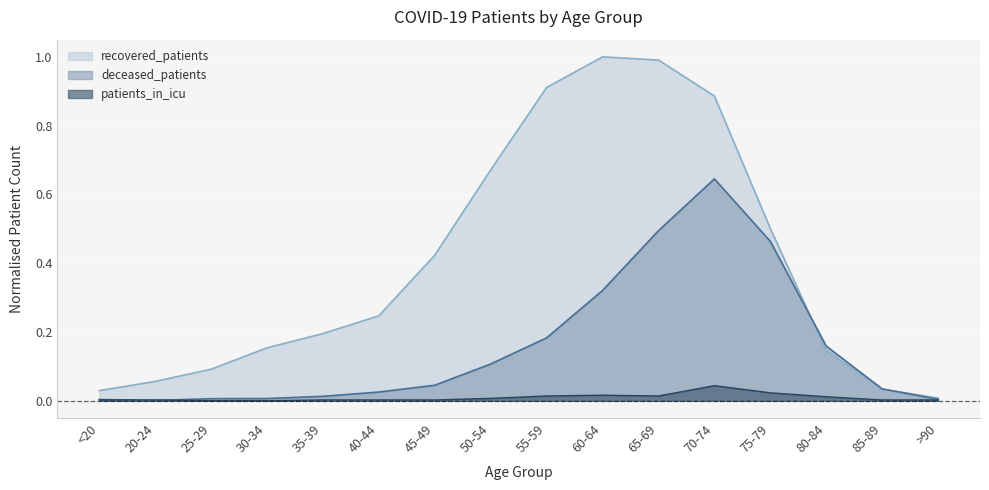

Rank the series by their maximum value, from highest to lowest.

recovered_patients, deceased_patients, patients_in_icu